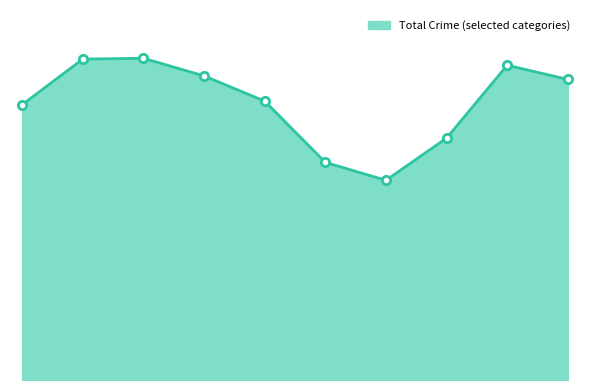

Does the chart display data point markers on the line(s)?

No